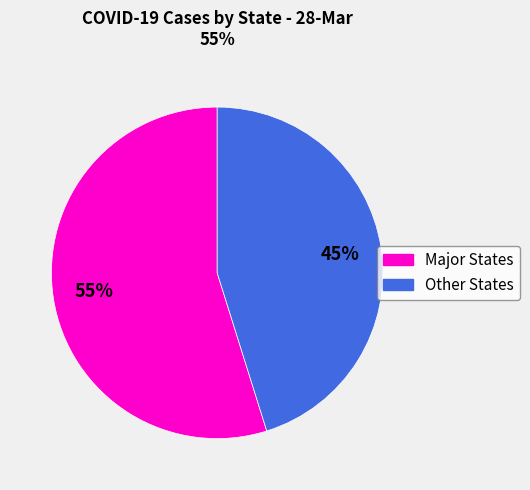

To the nearest percent, what is the average slice percentage?

50%